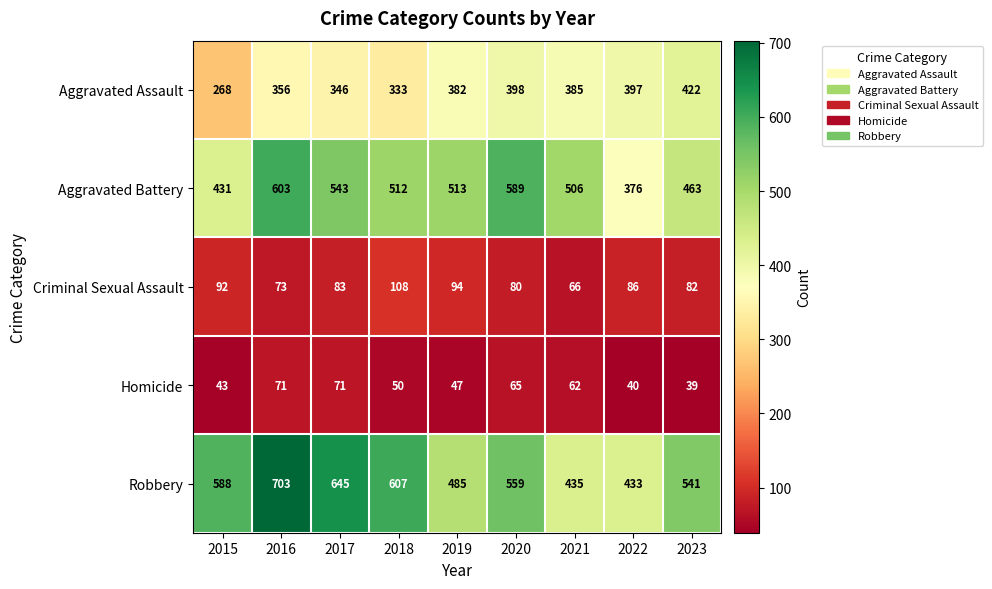

What is the smallest value displayed?

39